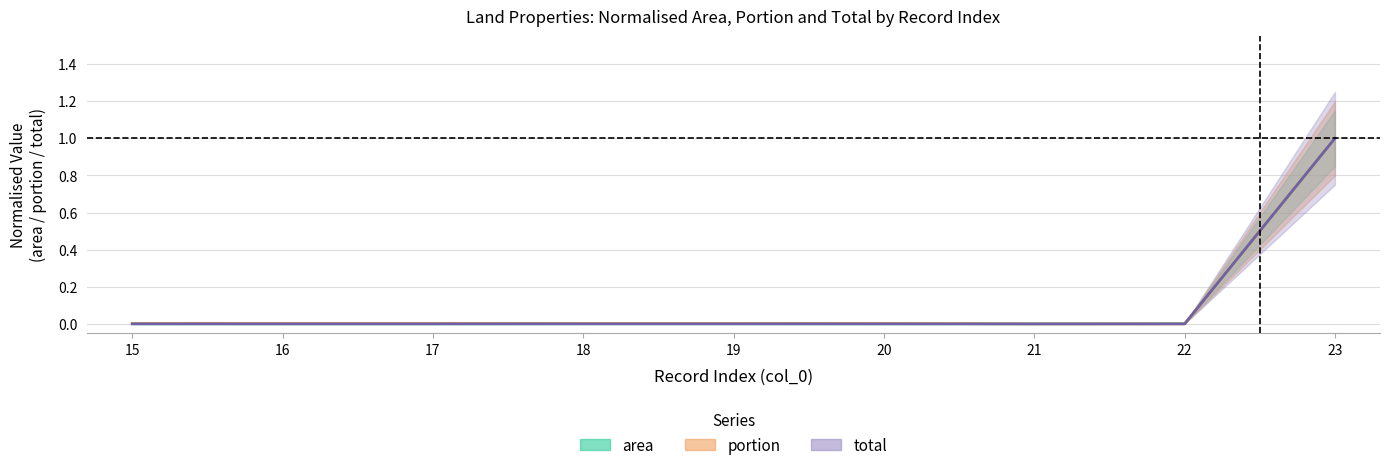

At which label is portion closest to 0?

21